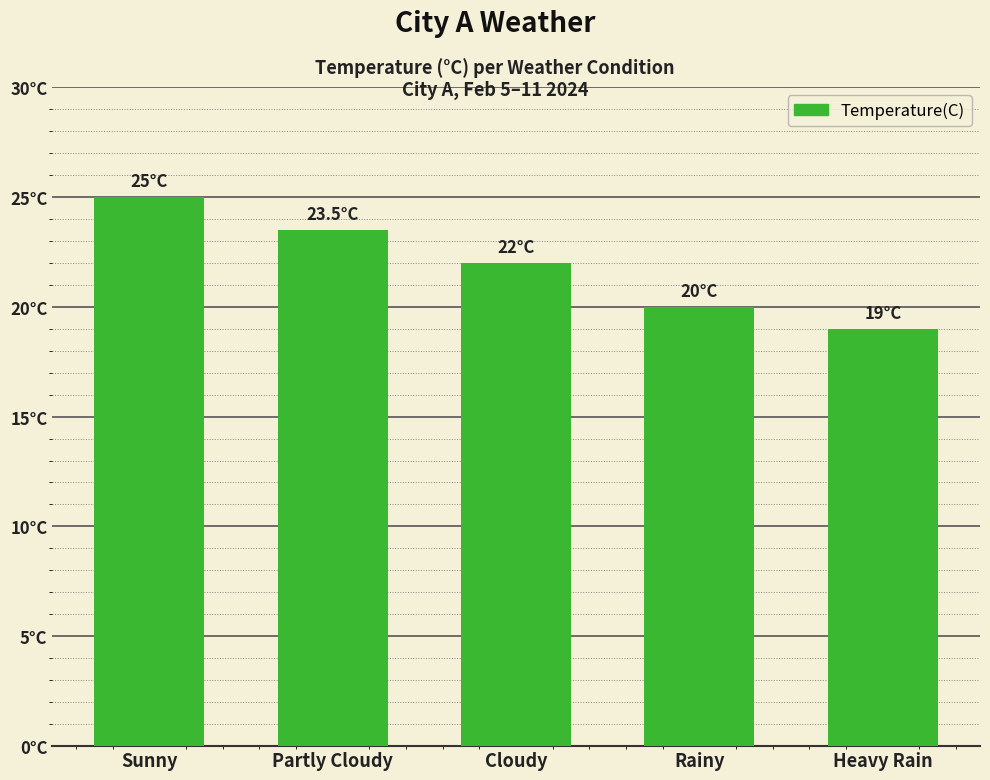

Are the bars horizontal?

No